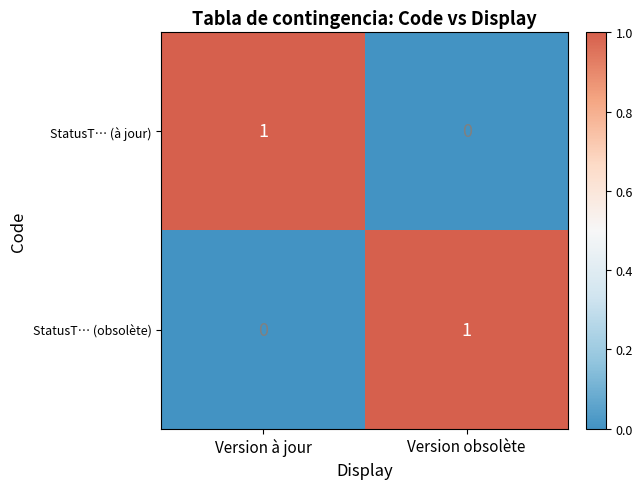

Which category has the highest value in the StatusT… (à jour) series?

Version à jour